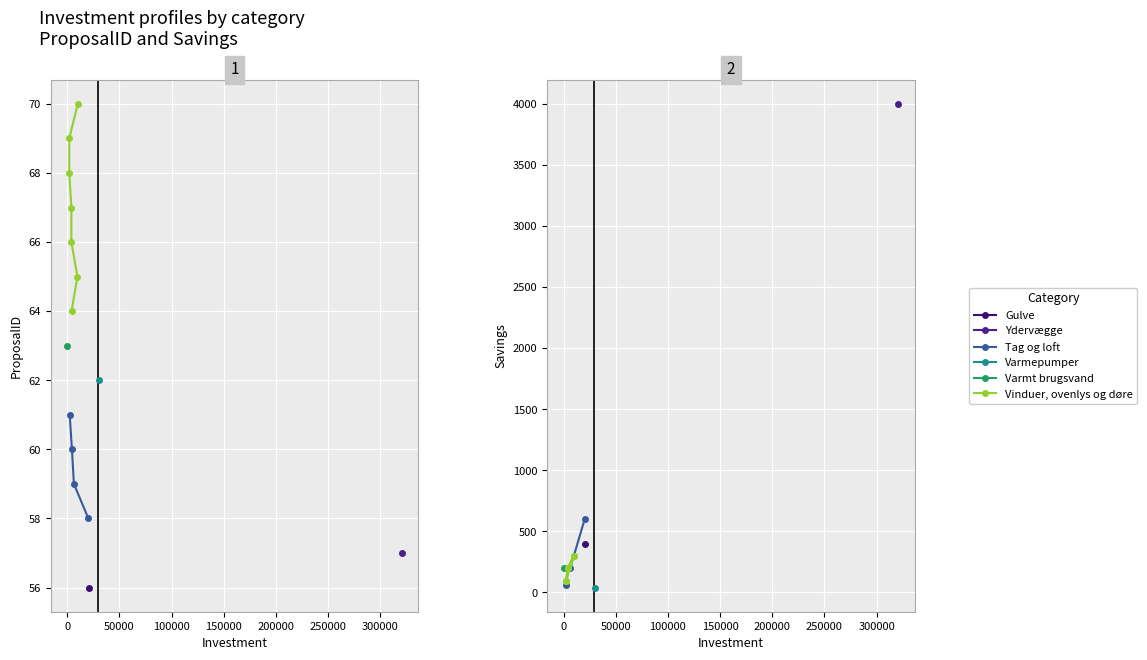

Reading left to right, what are all the values shown in this chart?

ProposalID: 20800=56	320505=57	20247=58	6402=59	4518=60	2376=61	30000=62	262=63	4140=64	9780=65	4000=66	4000=67	1960=68	1960=69	10080=70
Savings: 20800=400	320505=4000	20247=600	6402=200	4518=200	2376=60	30000=40	262=200	4140=200	9780=300	4000=200	4000=200	1960=90	1960=90	10080=300